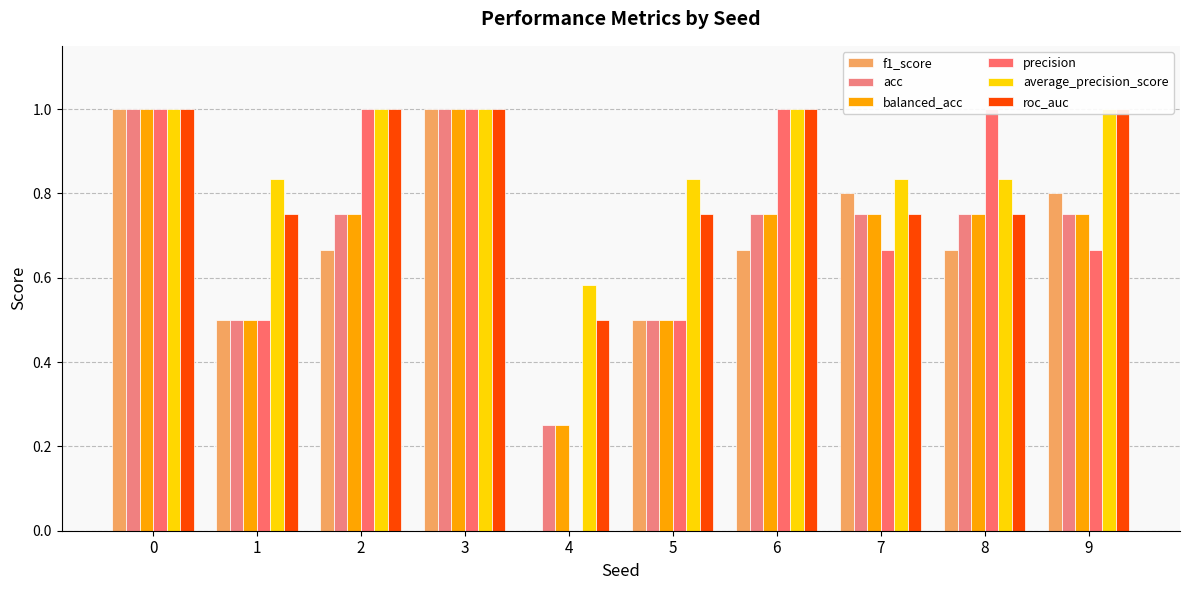

What is the maximum value shown in the chart?

1.0